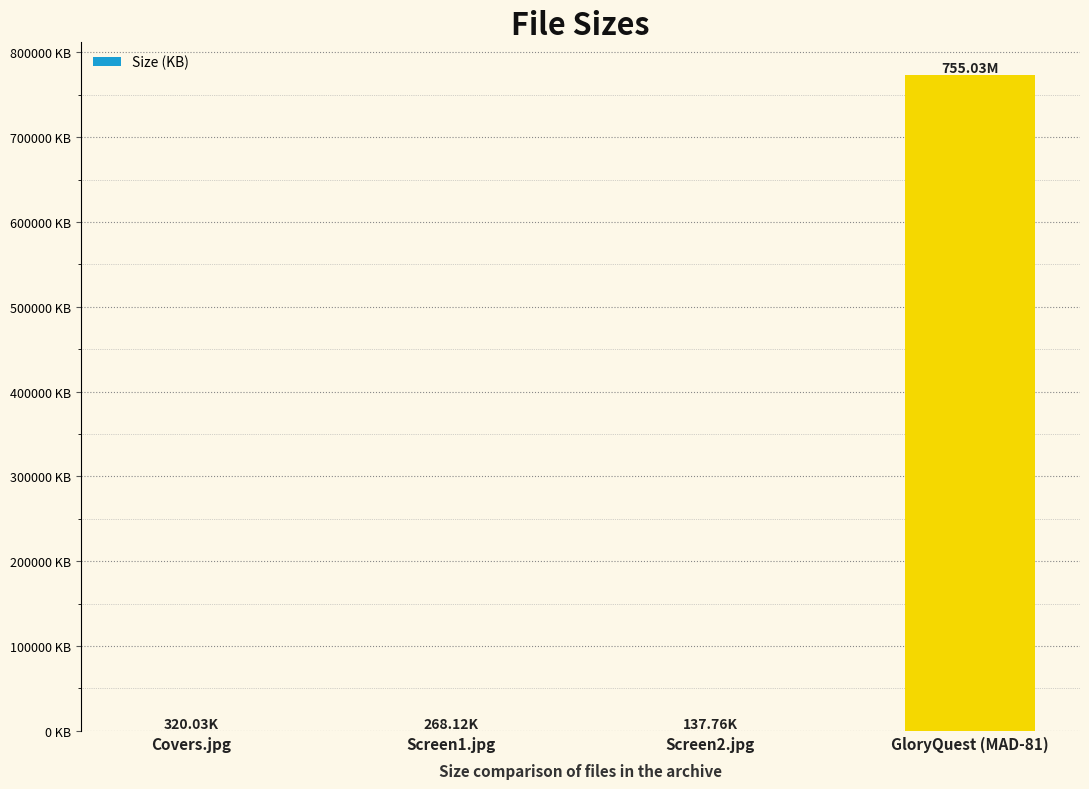

What is the smallest value displayed?

137.8